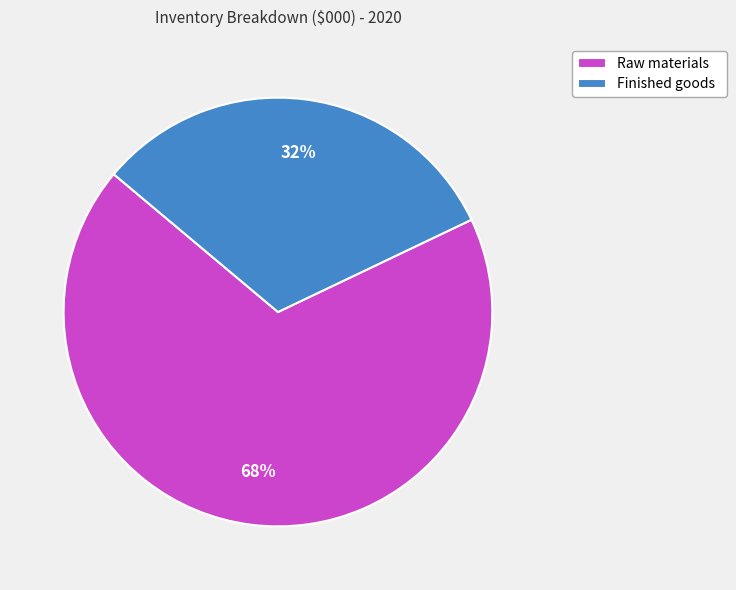

How many segments does this pie chart have?

2